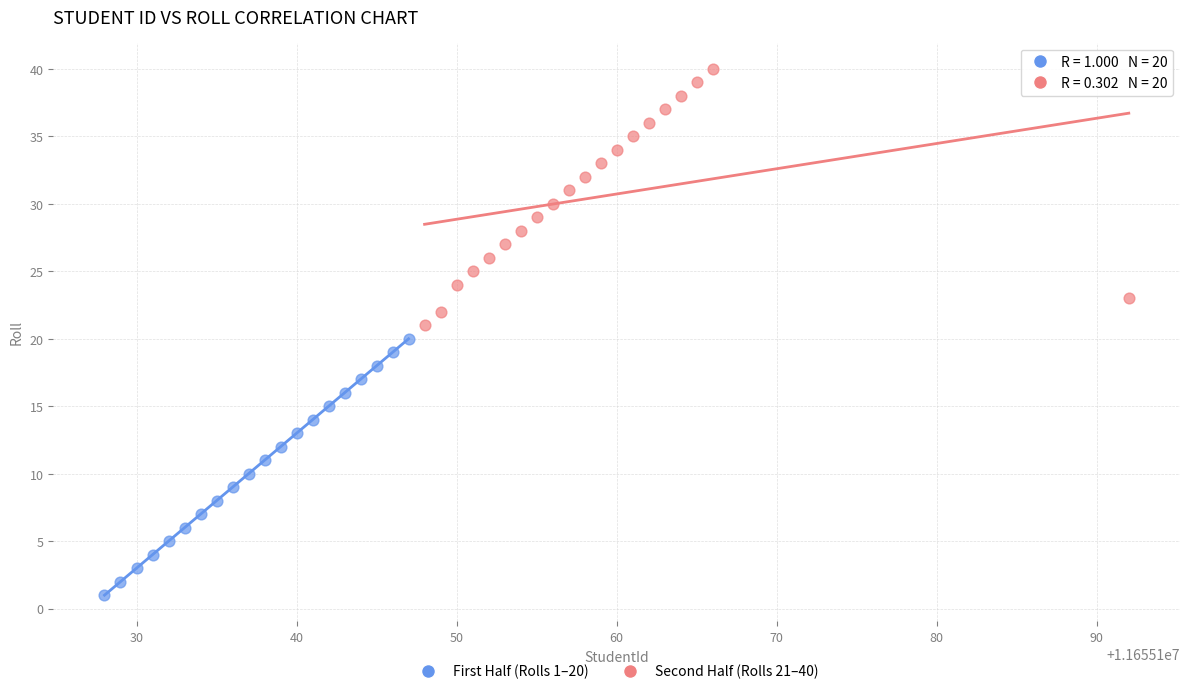

Which series contains the highest Y value?

Second Half (Rolls 21–40)